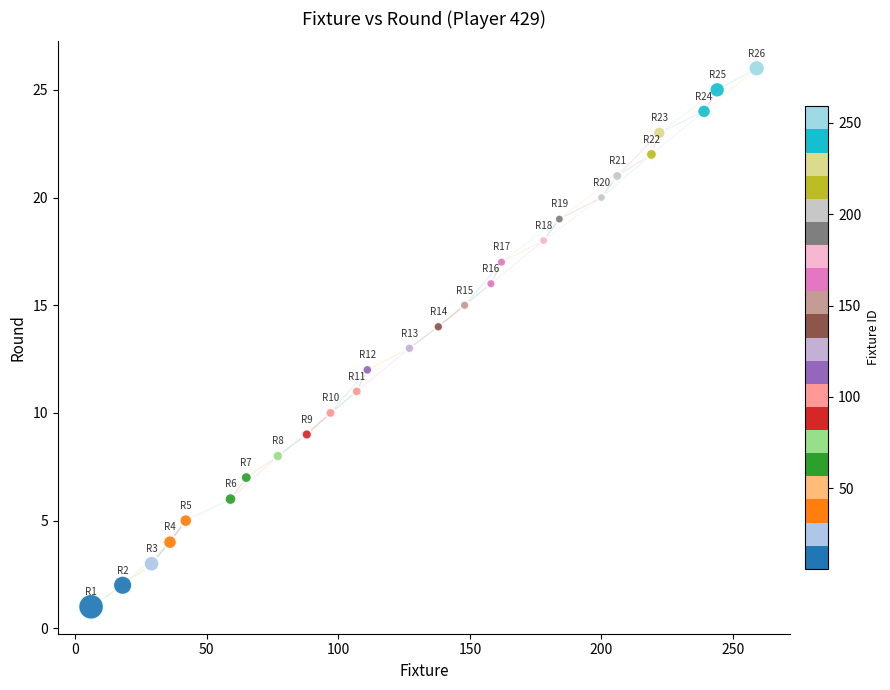

What is the range of X values (max minus min)?

253